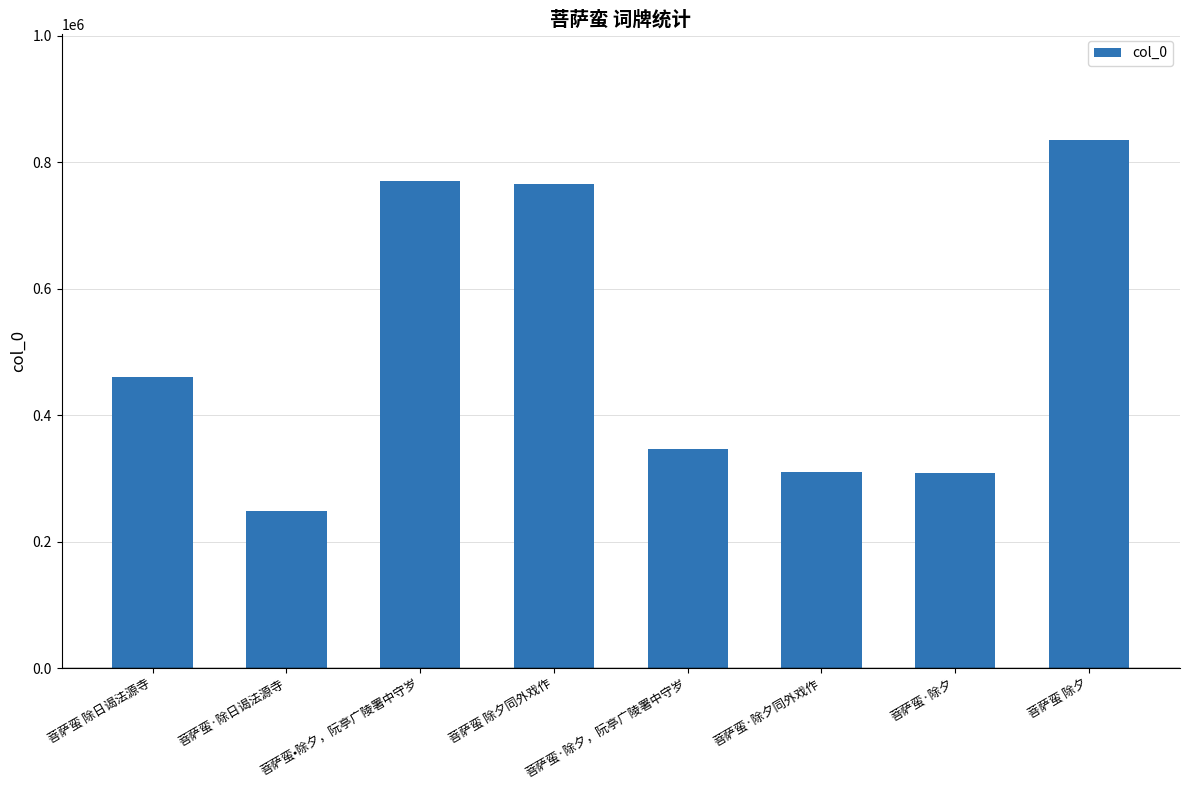

True or false: the data shows 440288 at 菩萨蛮 除夕同外戏作.

False